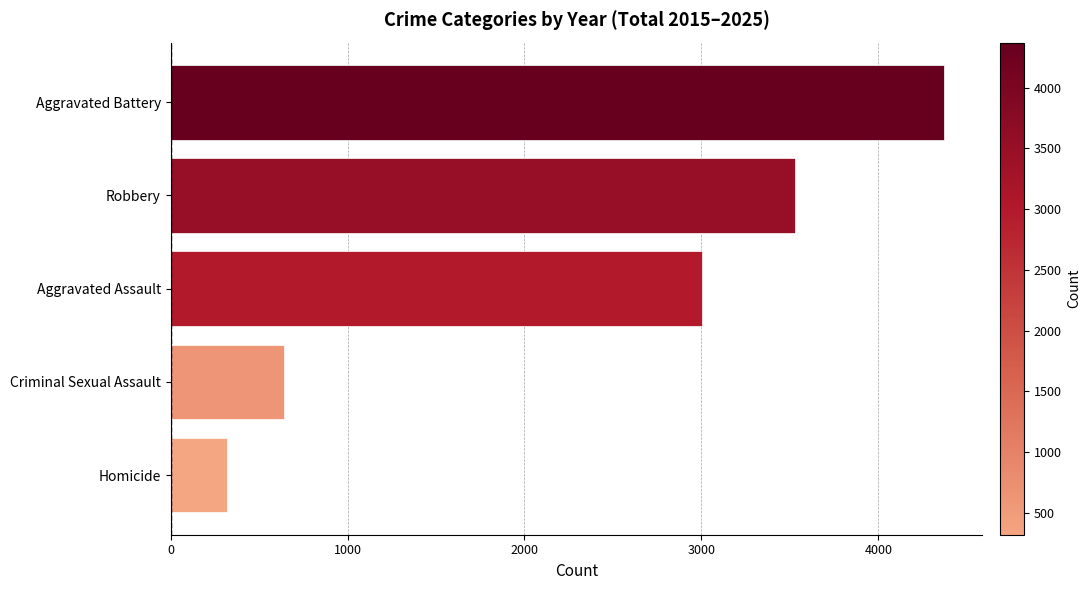

What is the ratio of the value at Criminal Sexual Assault to the value at Homicide?

2.0